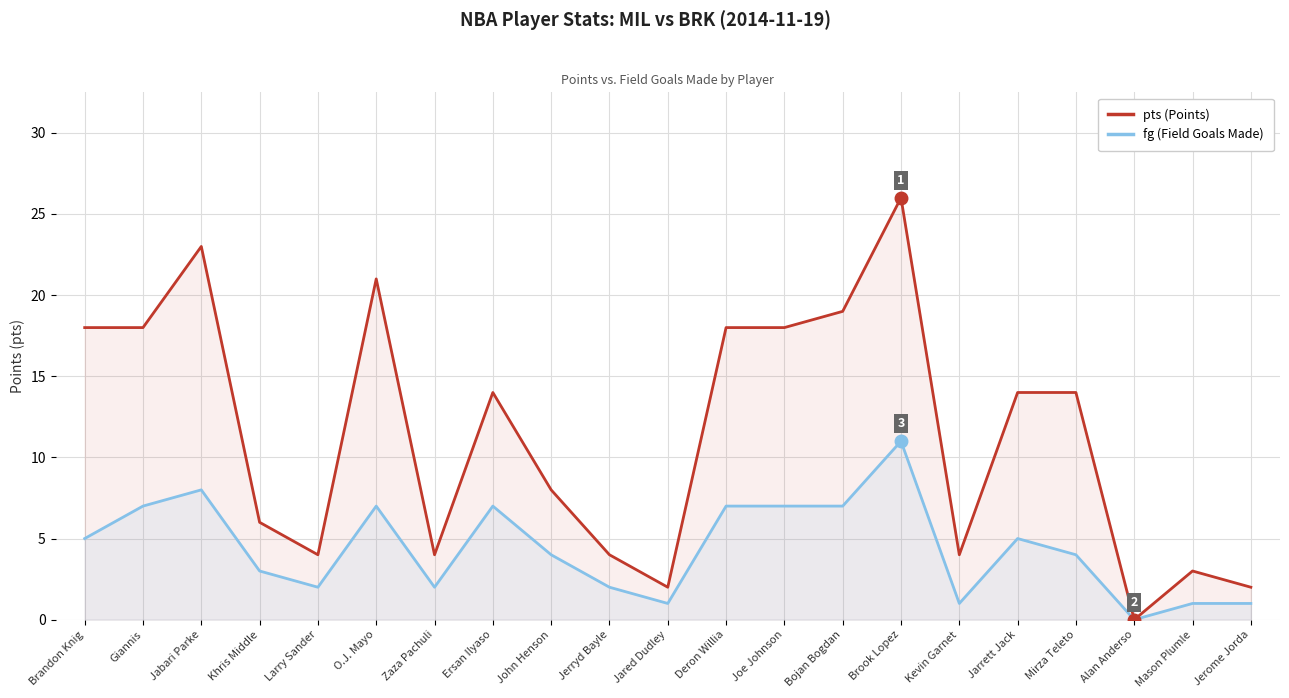

What position from the left is Deron Willia?

12